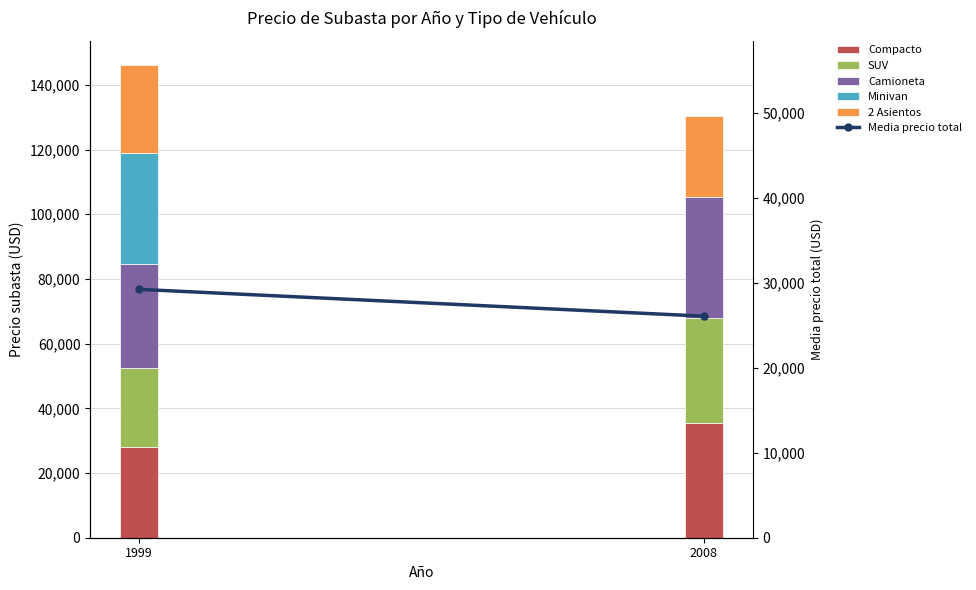

Reading left to right, list all the values displayed in this chart.

Compacto: 28086	35318
SUV: 24530	32534
Camioneta: 32084	37449
Minivan: 34116	0
2 Asientos: 27427	25142
Media precio total: 29249	26089